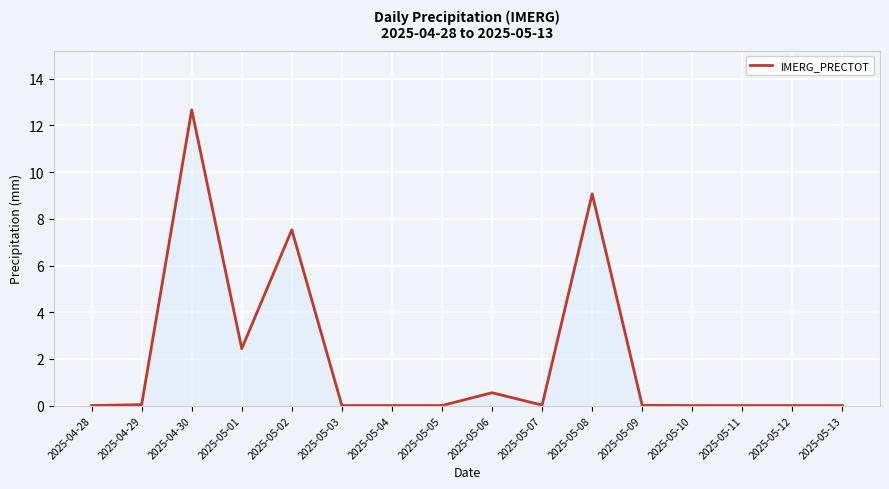

The value at 2025-04-28 is 0.0. True or false?

True